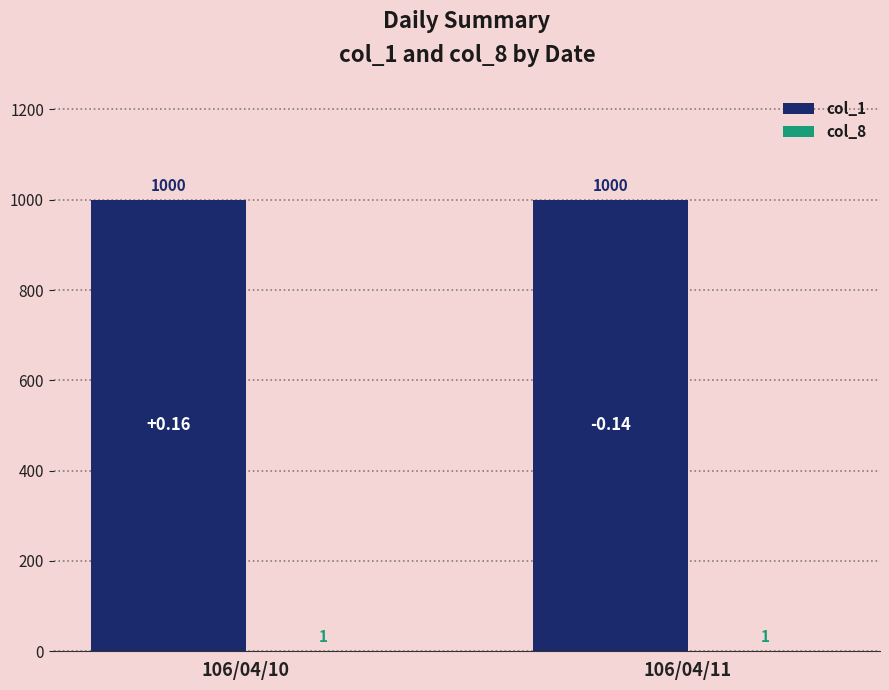

What is the sum of the col_1 values at 106/04/10 and 106/04/11?

2000